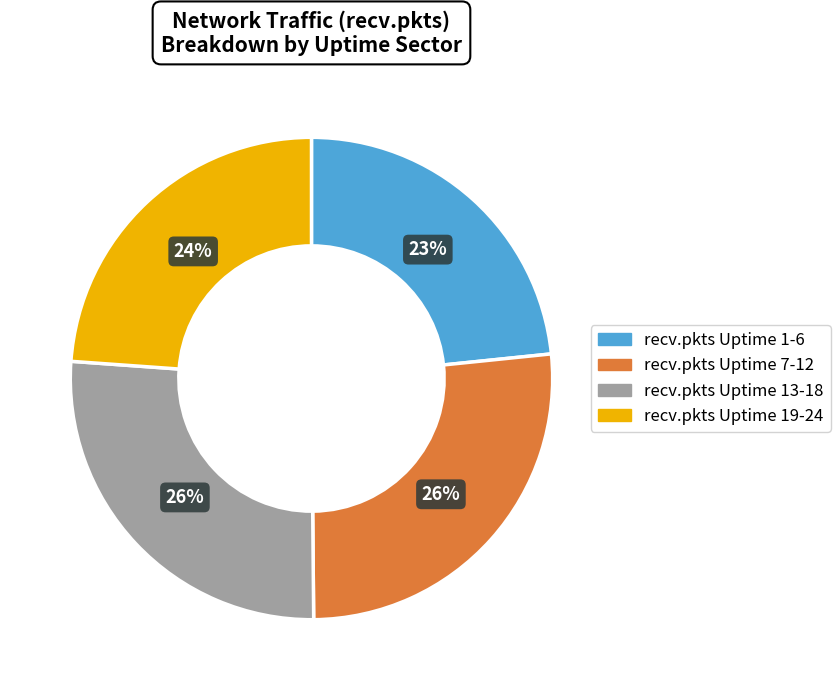

To the nearest percent, what percentage of the pie is recv.pkts Uptime 7-12?

26%